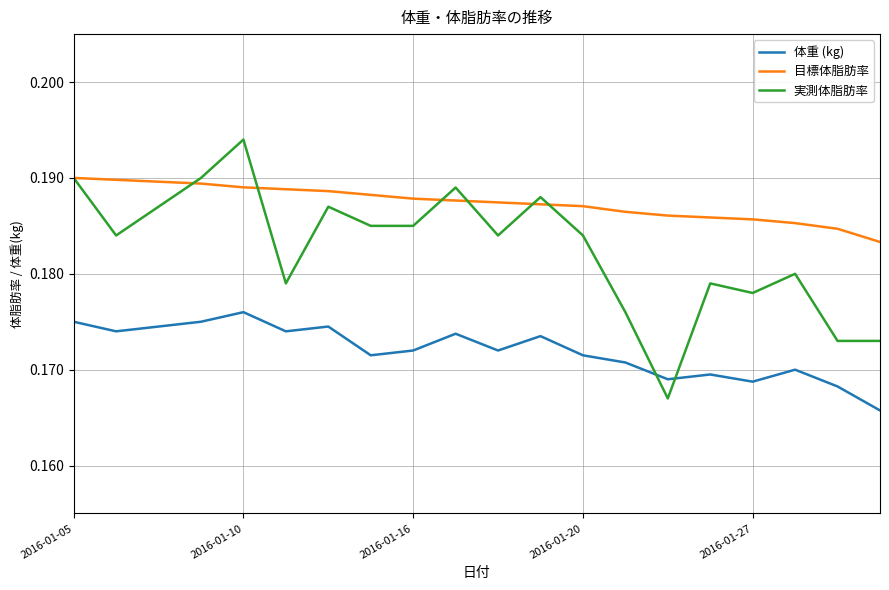

Which series has the largest total across all categories?

目標体脂肪率